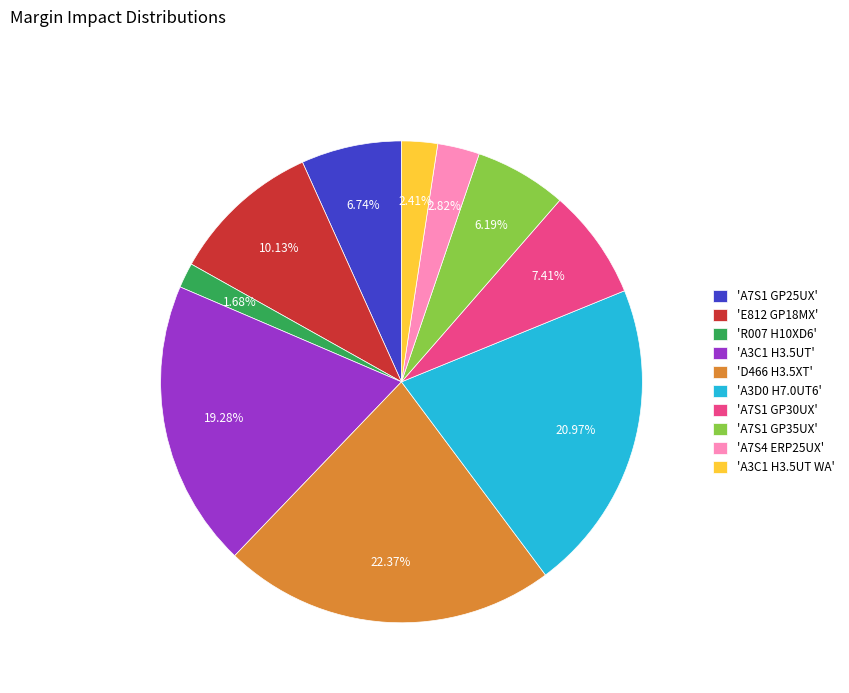

Between 'D466 H3.5XT' and 'A3C1 H3.5UT WA', which is larger?

'D466 H3.5XT'